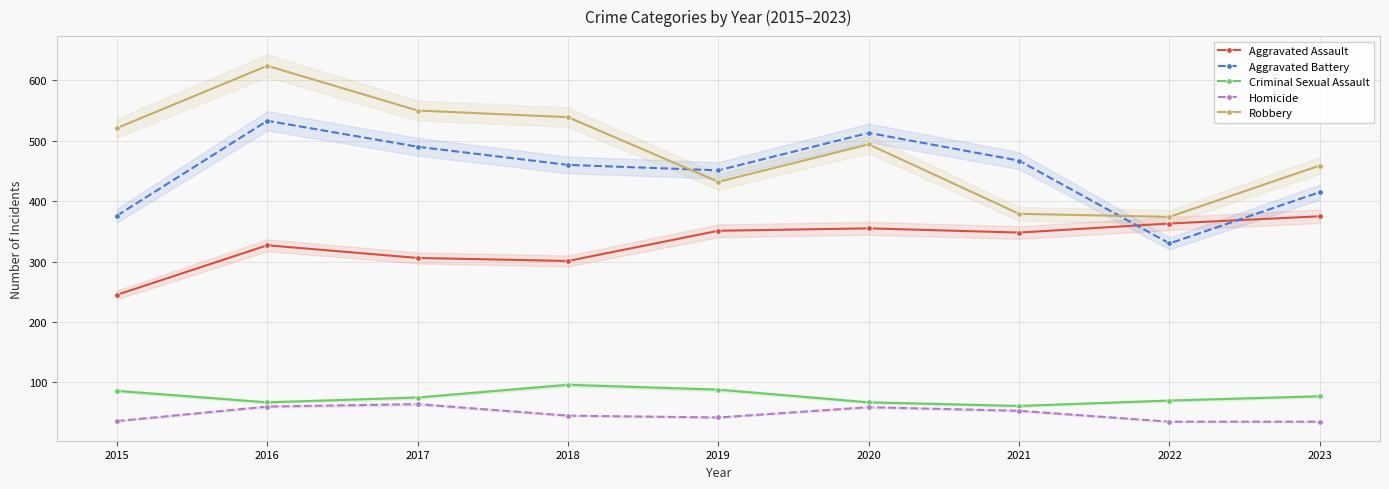

How many interior local peaks does the Aggravated Assault series have?

2